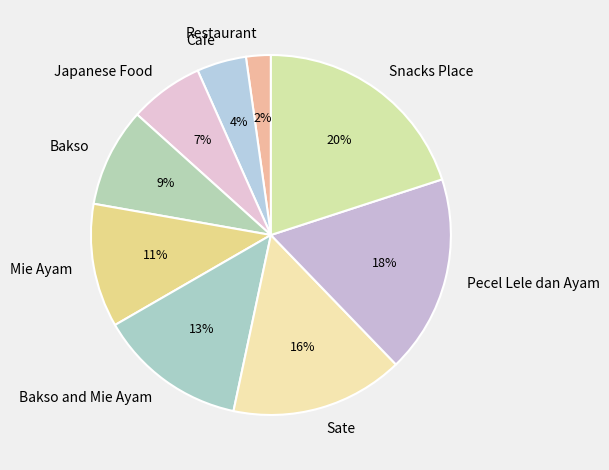

To the nearest percent, what portion does Bakso and Mie Ayam represent?

13%